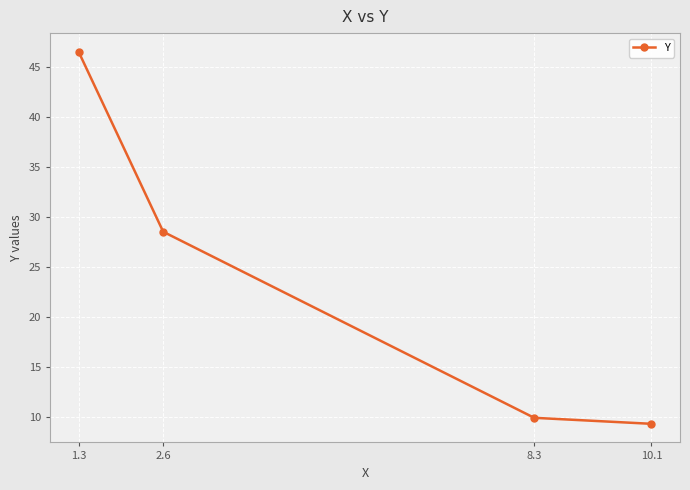

Reading right to left, extract all data points from this chart.

9.3	9.9	28.5	46.5